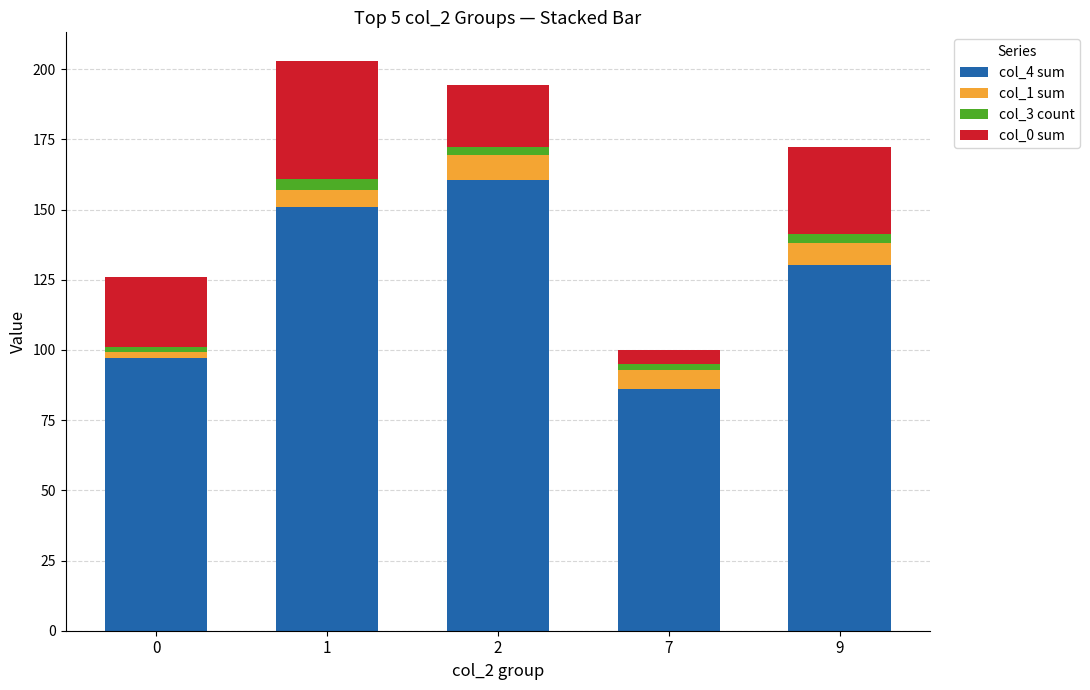

What is the average value of the col_4 sum series?

125.0